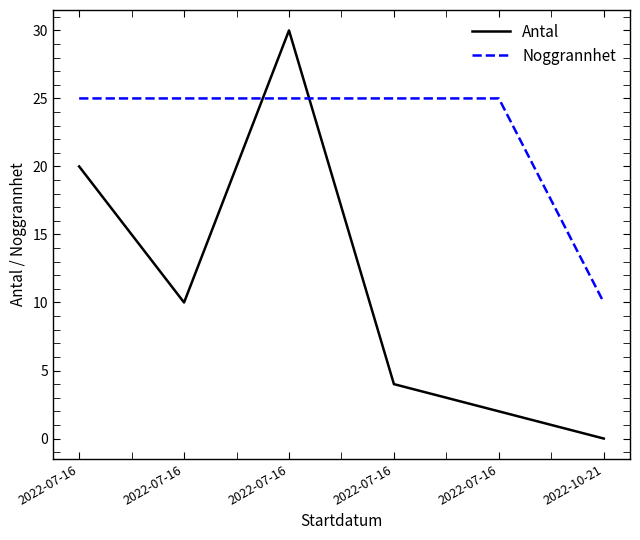

Is this an area chart (filled region under the line)?

No